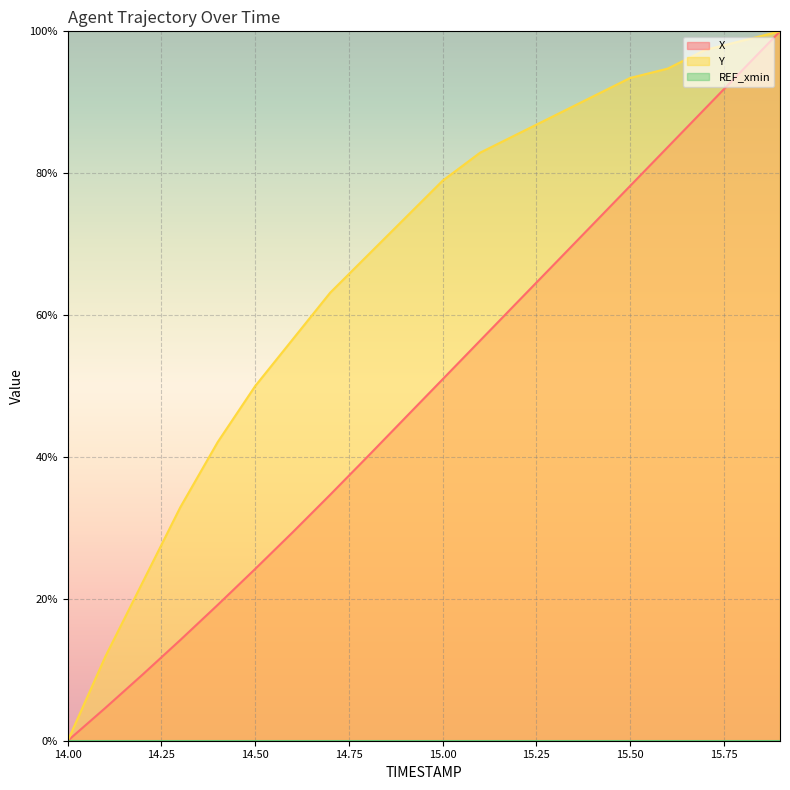

What is the label of the 2nd point from the left?

14.1